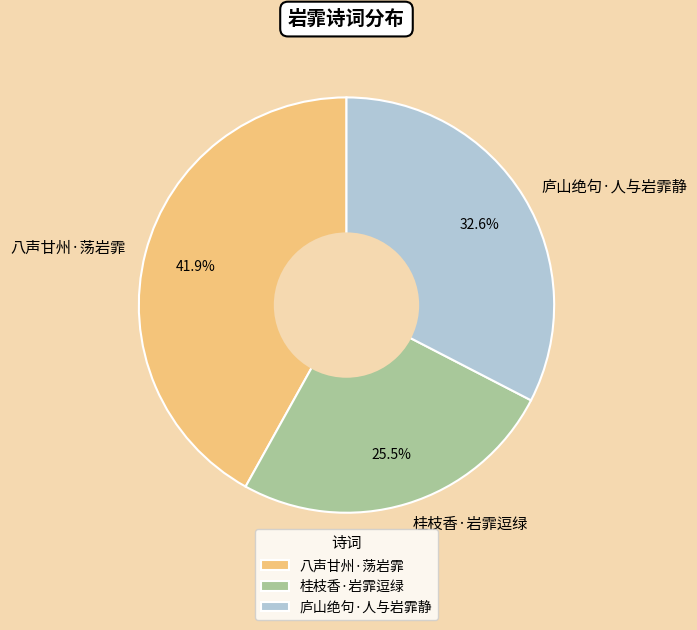

Is there a majority slice in this chart?

No